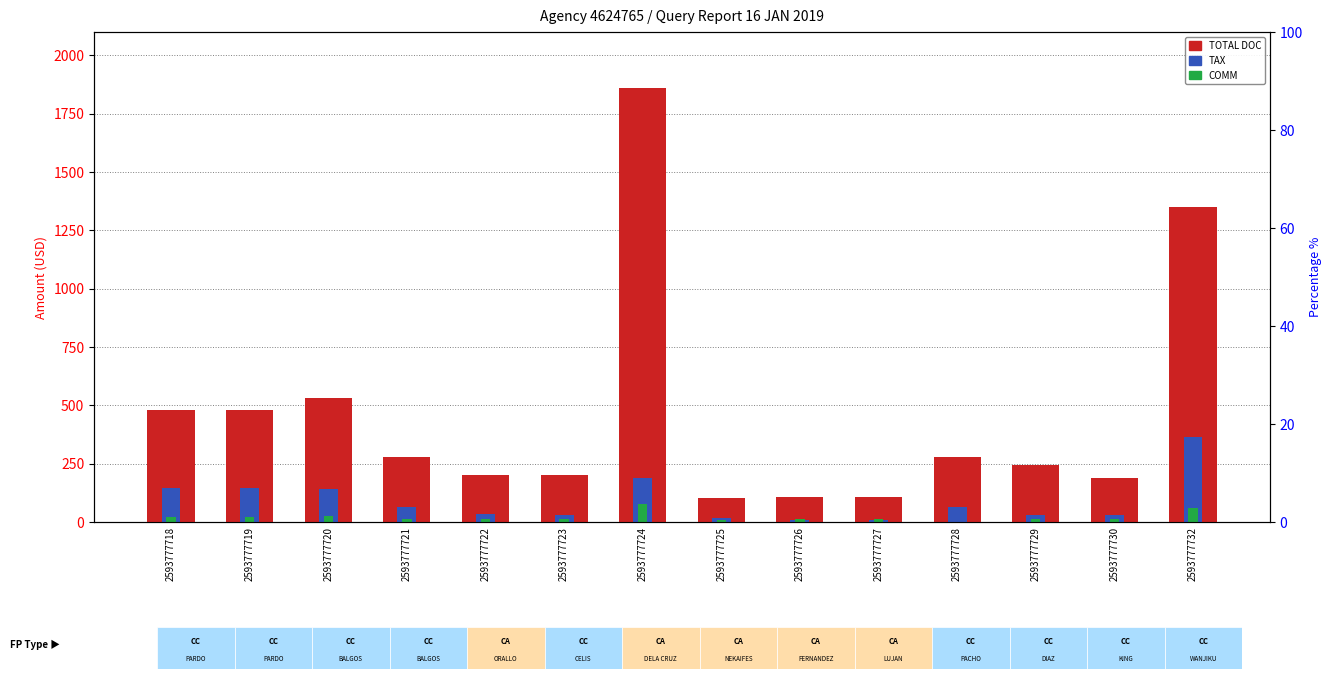

Is the value of COMM at 2593777718 greater than the value of TAX at 2593777724?

No